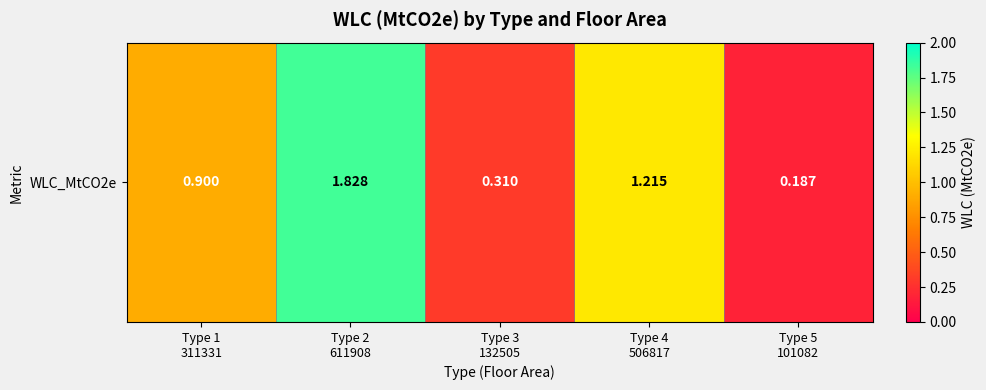

What is the sum of the values at Type 2
611908 and Type 1
311331?

2.7